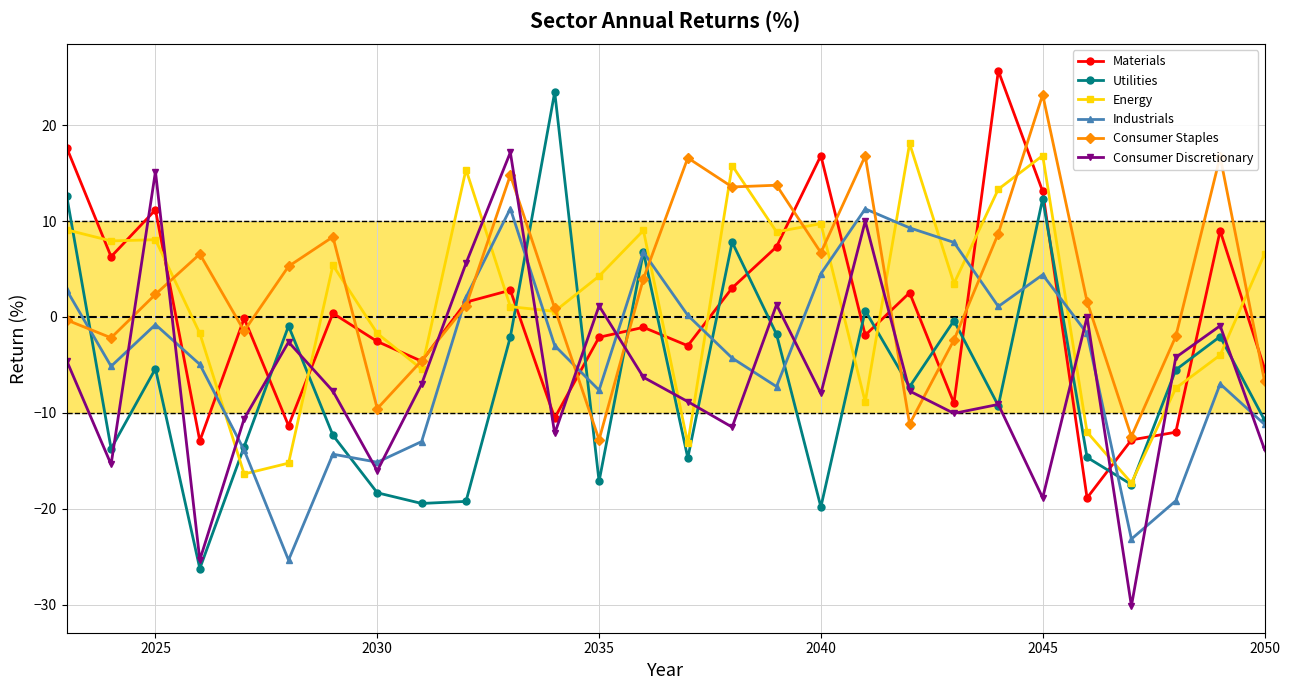

How many intersections are there between Consumer Staples and Utilities?

7